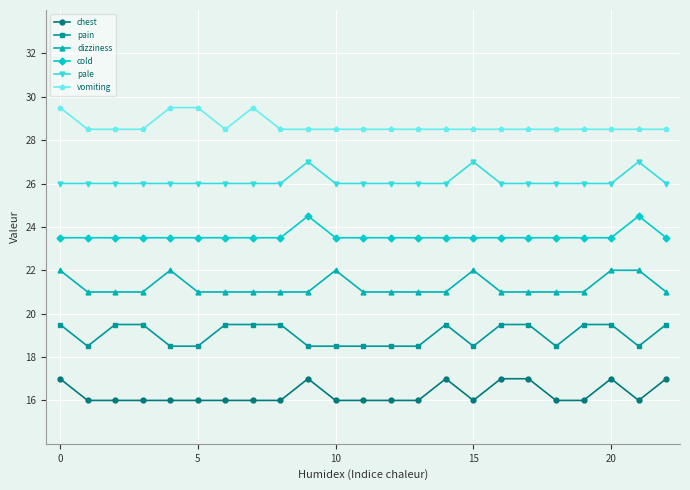

True or false: pain and dizziness cross at least once.

False